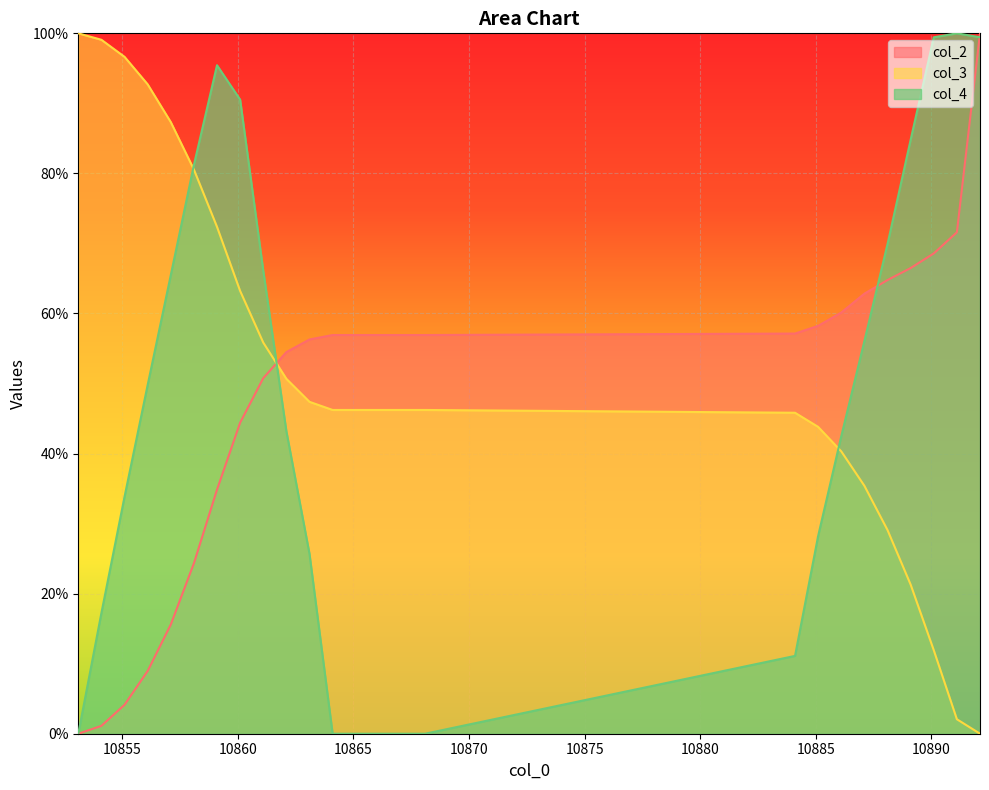

Which series changed the most between 10857.1 and 10885.1?

col_3